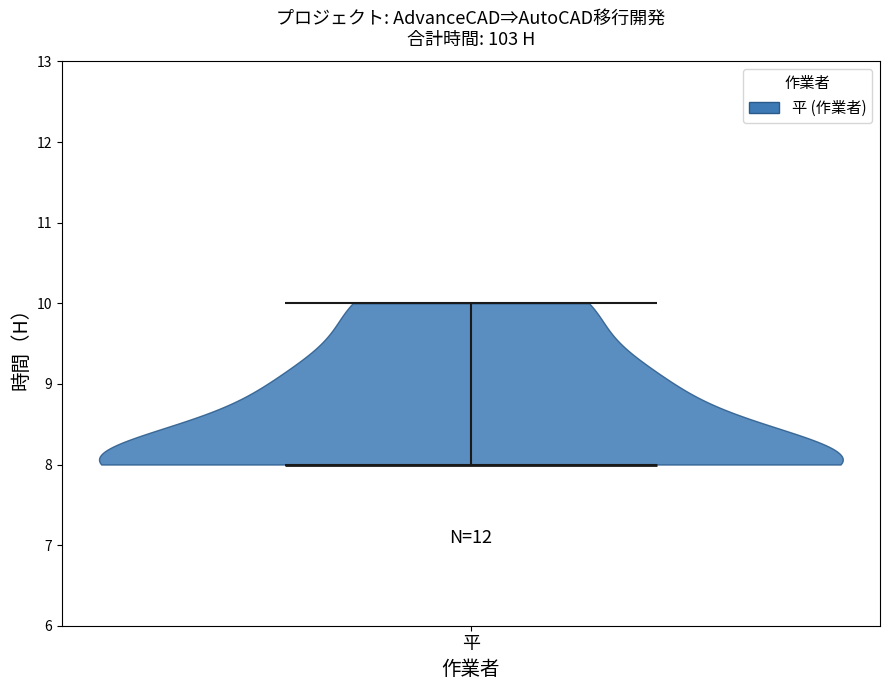

Read this violin plot against the y-axis: where its median line is, and the lowest and highest points the violin reaches. The values are not printed on the chart, so give them approximately, as read against the axis.

median line 8, lowest point 8, highest point 10